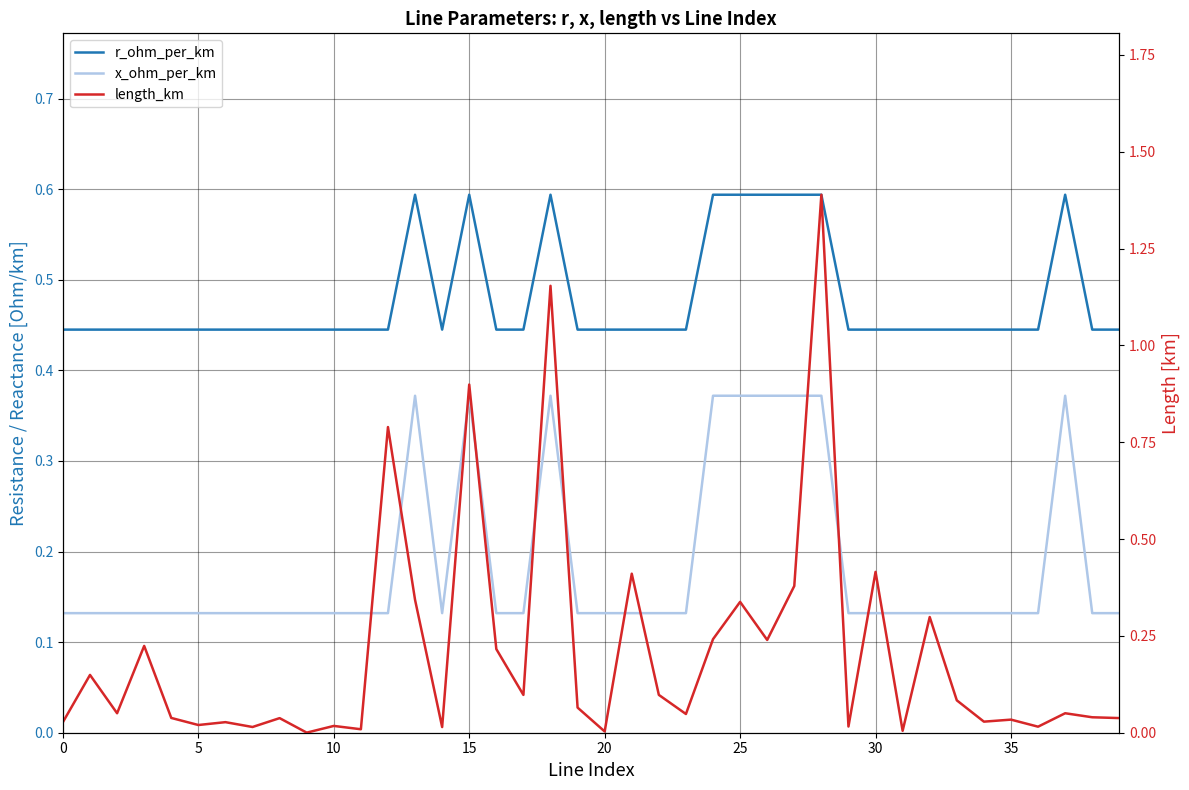

In length_km, how many points are lower than both neighbors (excluding endpoints)?

14